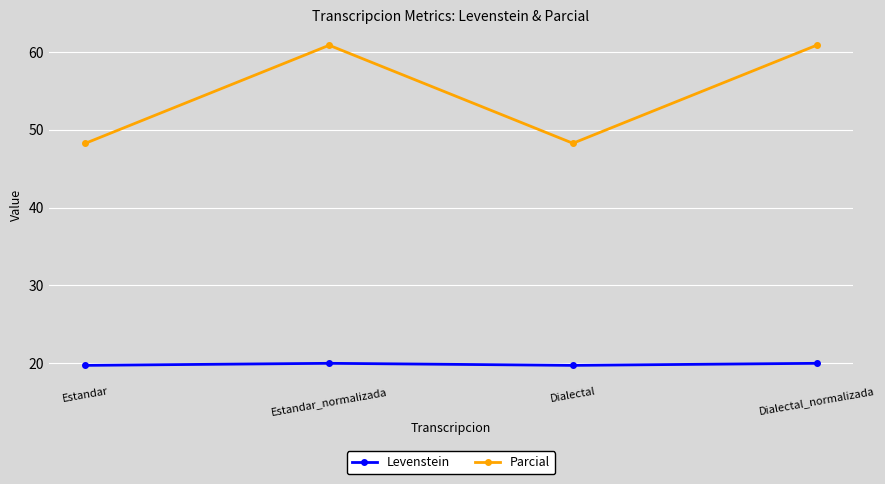

Which series has the widest spread of values?

Parcial